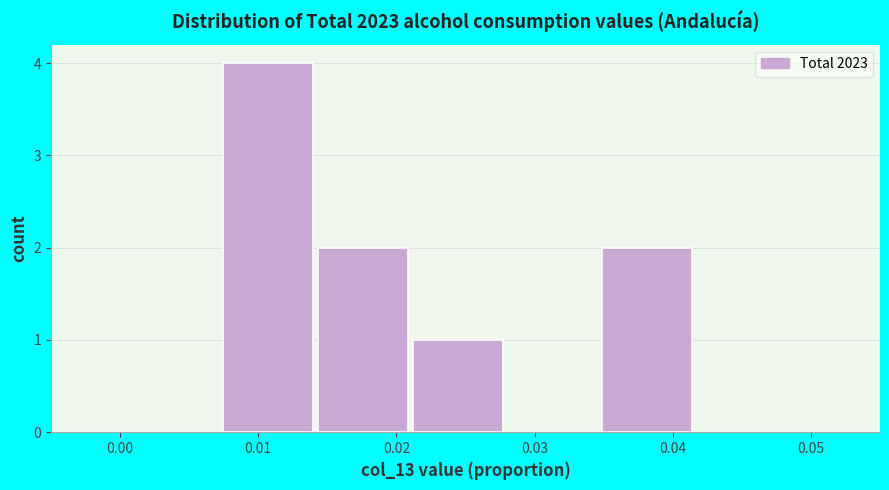

Reading left to right, list every bar in this chart as the range it spans on the x-axis followed by its height. Neither the bar edges nor the heights are printed on the chart, so give them approximately, as read against the axes.

0.007 to 0.014: 4
0.014 to 0.021: 2
0.021 to 0.028: 1
0.028 to 0.035: 0
0.035 to 0.042: 2